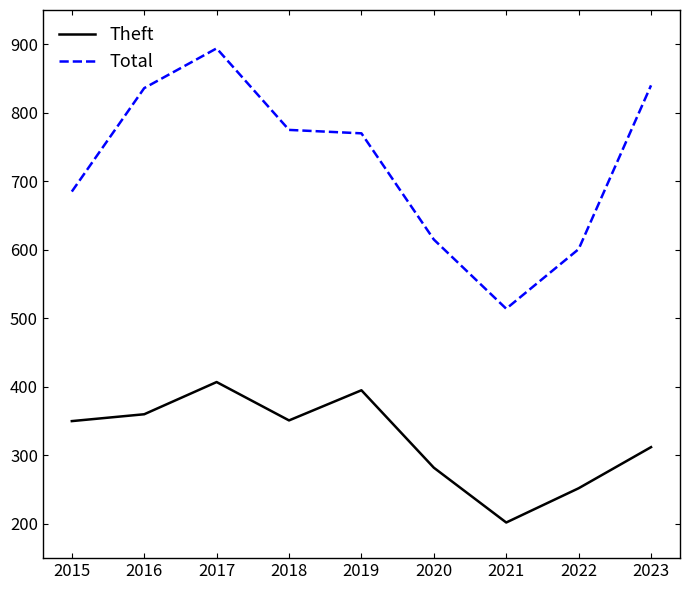

Is the value of Total at 2016 greater than the value of Theft at 2017?

Yes